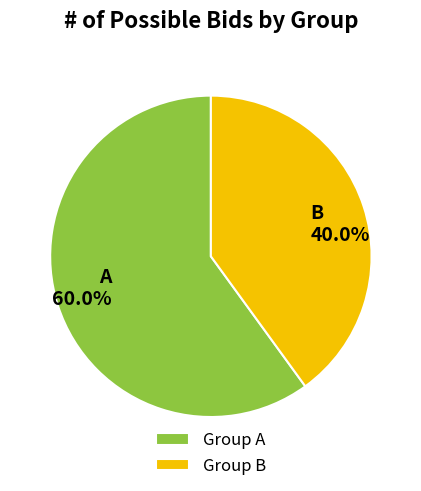

Which category accounts for the majority?

A